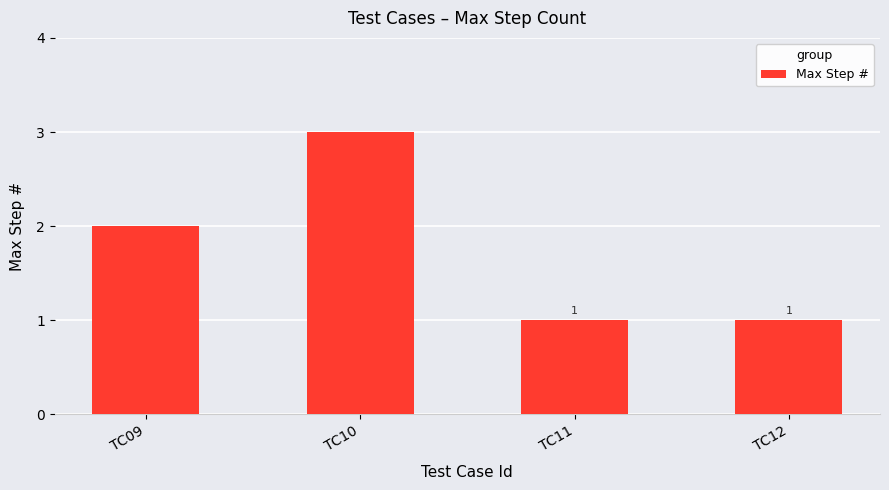

What is the maximum value shown in the chart?

3